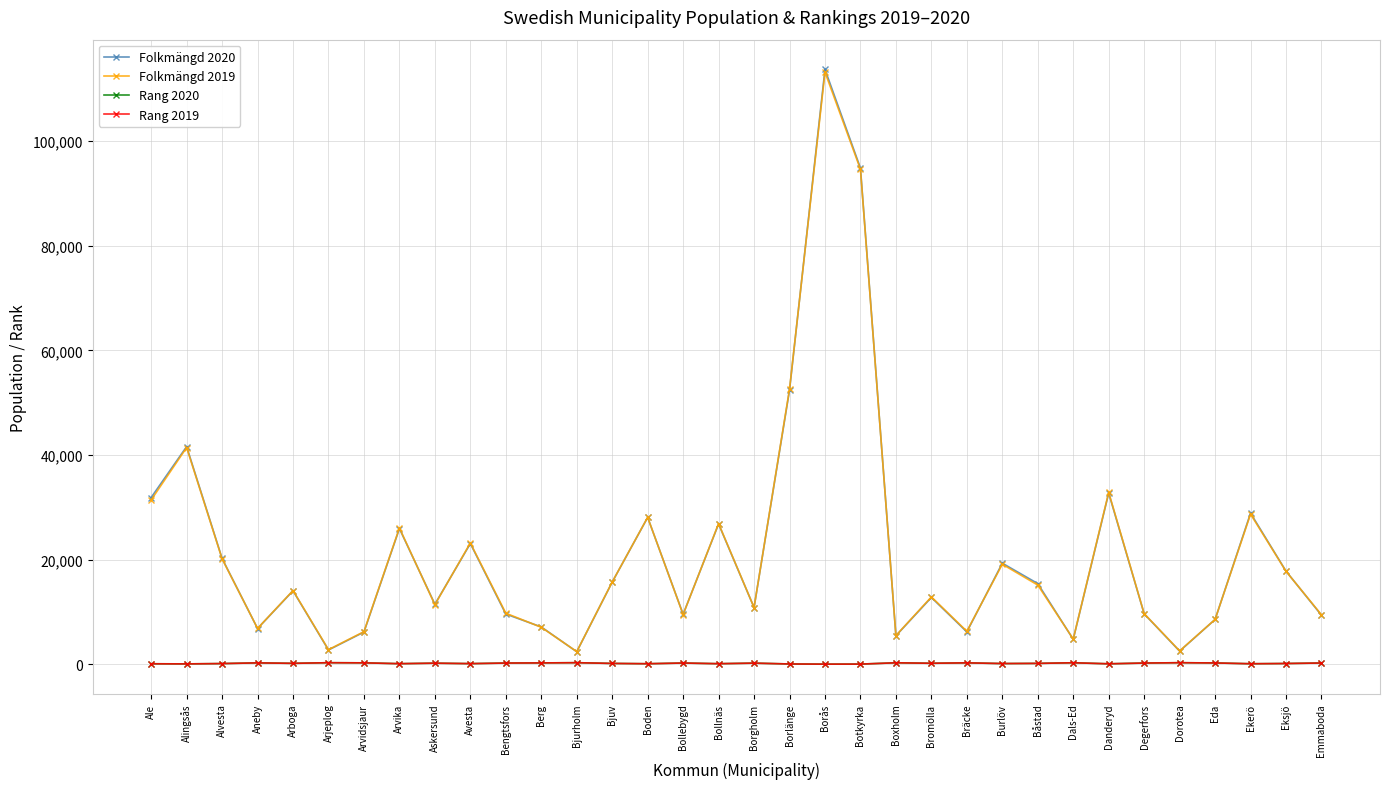

At which category does the chart reach its peak across all series?

Borås